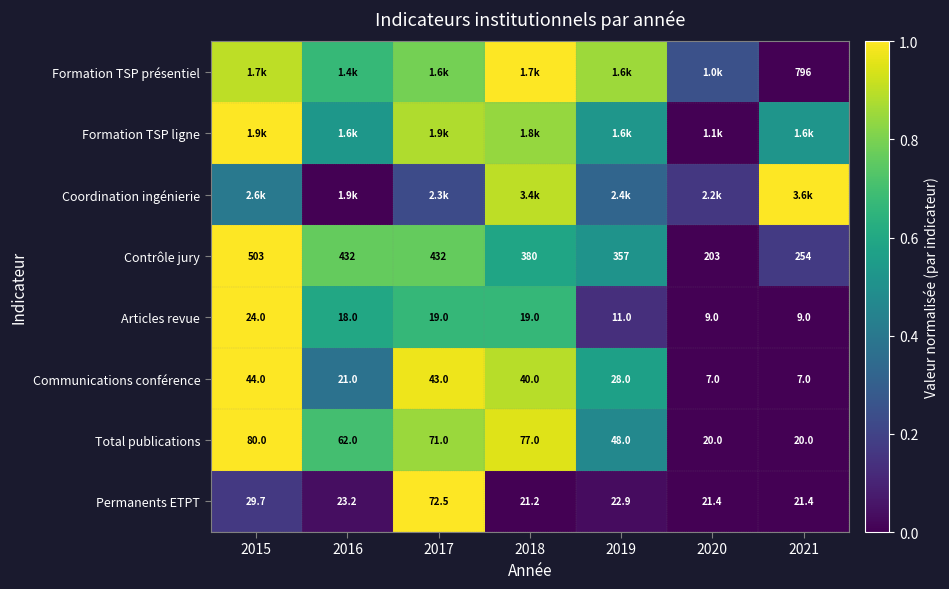

Is the value of Contrôle jury at 2020 greater than the value of Articles revue at 2019?

Yes